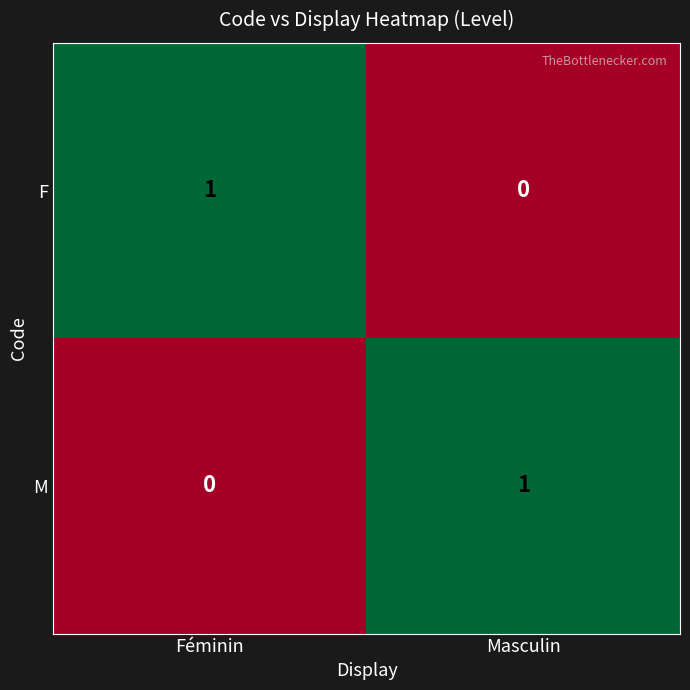

Which category has the lowest value in the M series?

Féminin